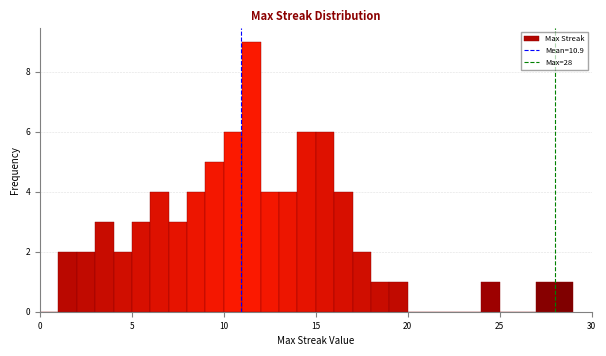

Read against the x-axis, roughly where is the centre of the tallest bar?

11.5